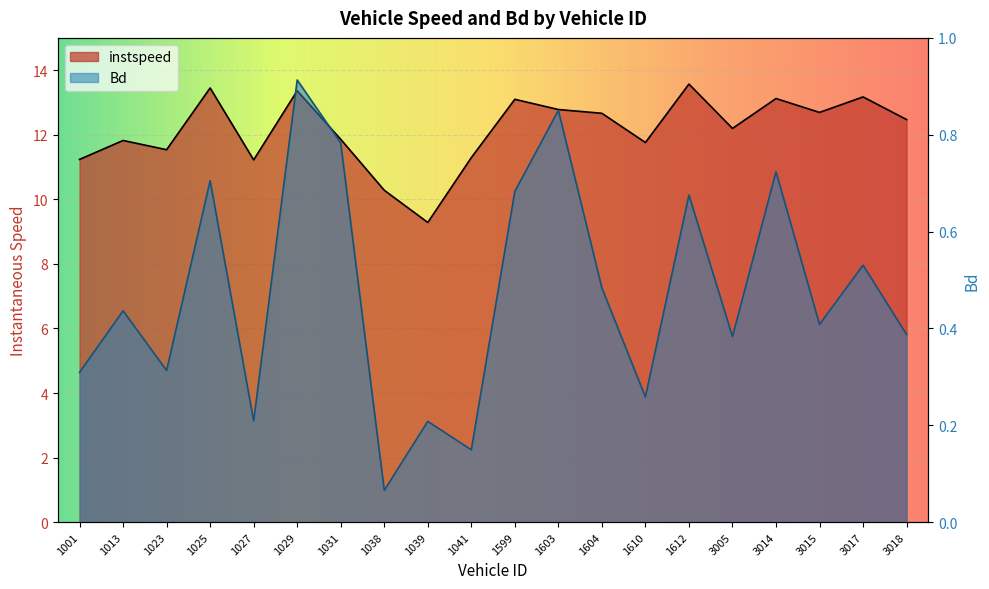

How many lines are shown in the chart?

2